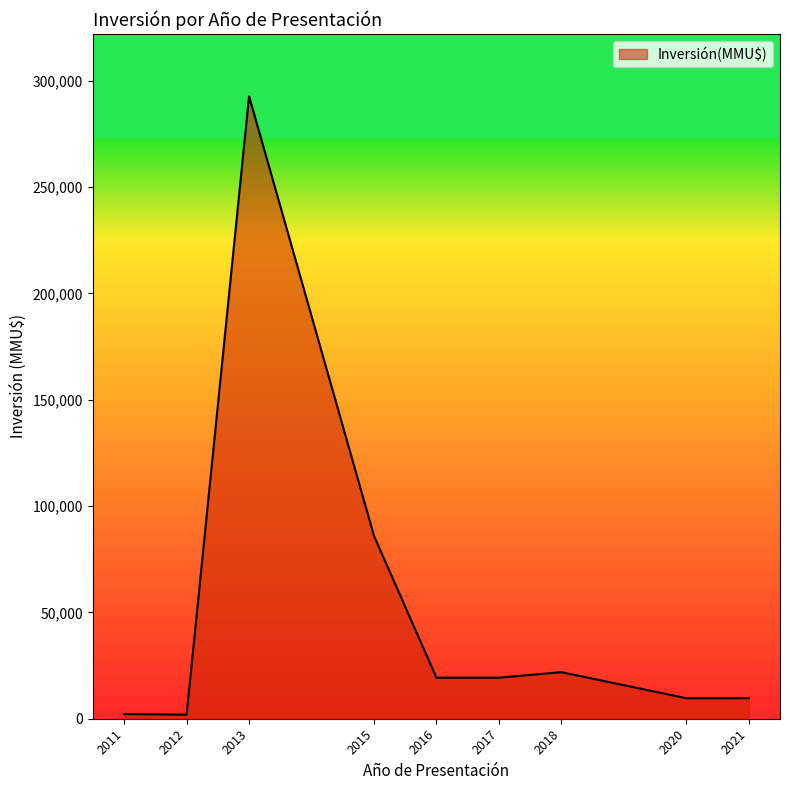

Is it true that the value at 2015 is 86000?

True